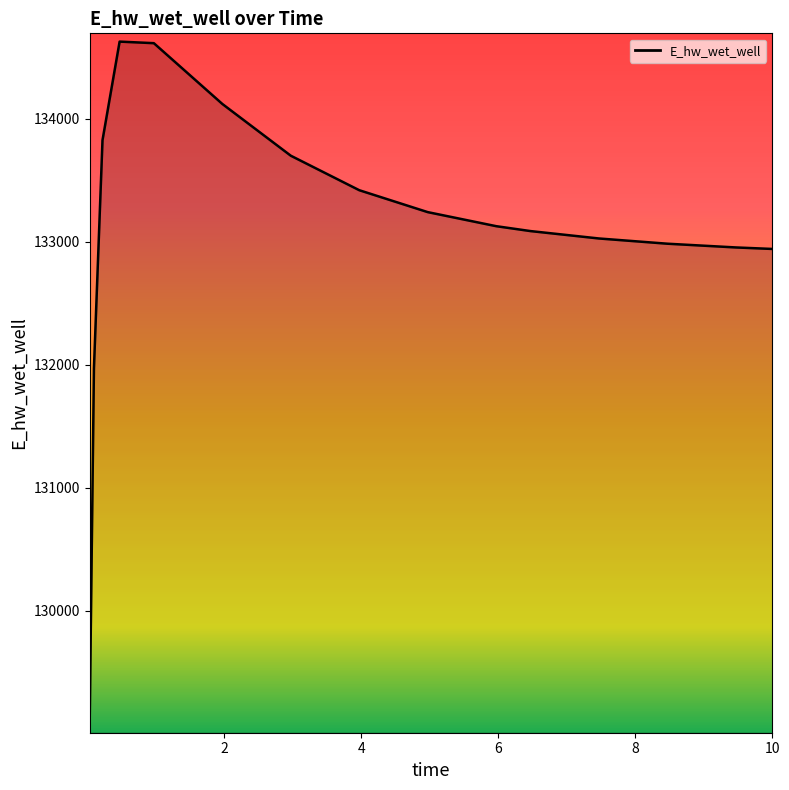

What is the greatest value displayed?

134628.1